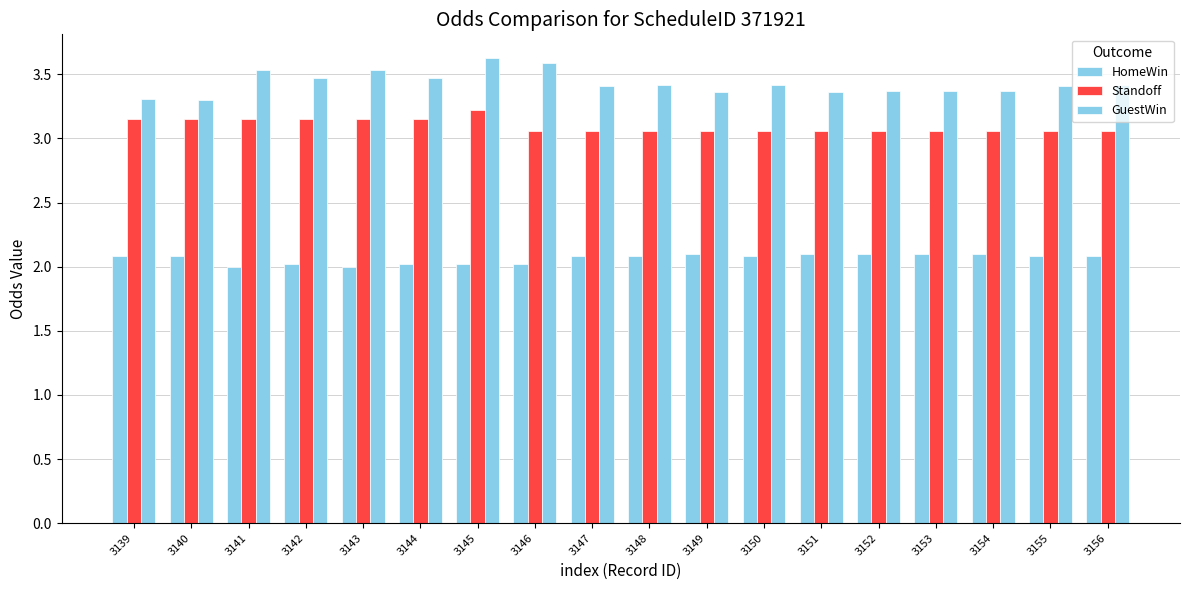

At which label does Standoff reach its minimum?

3146